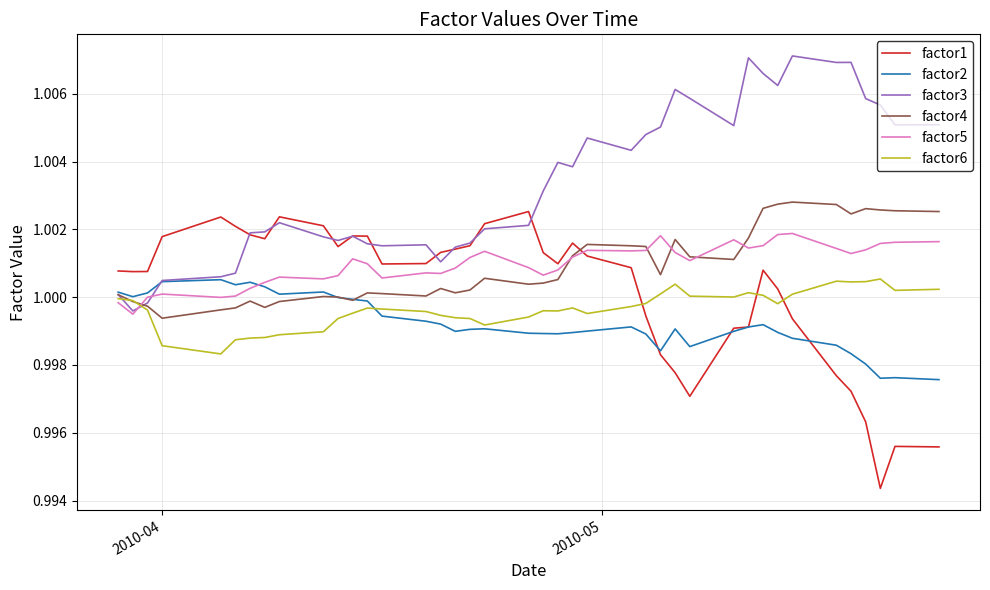

At how many categories does at least one series exceed 0?

40